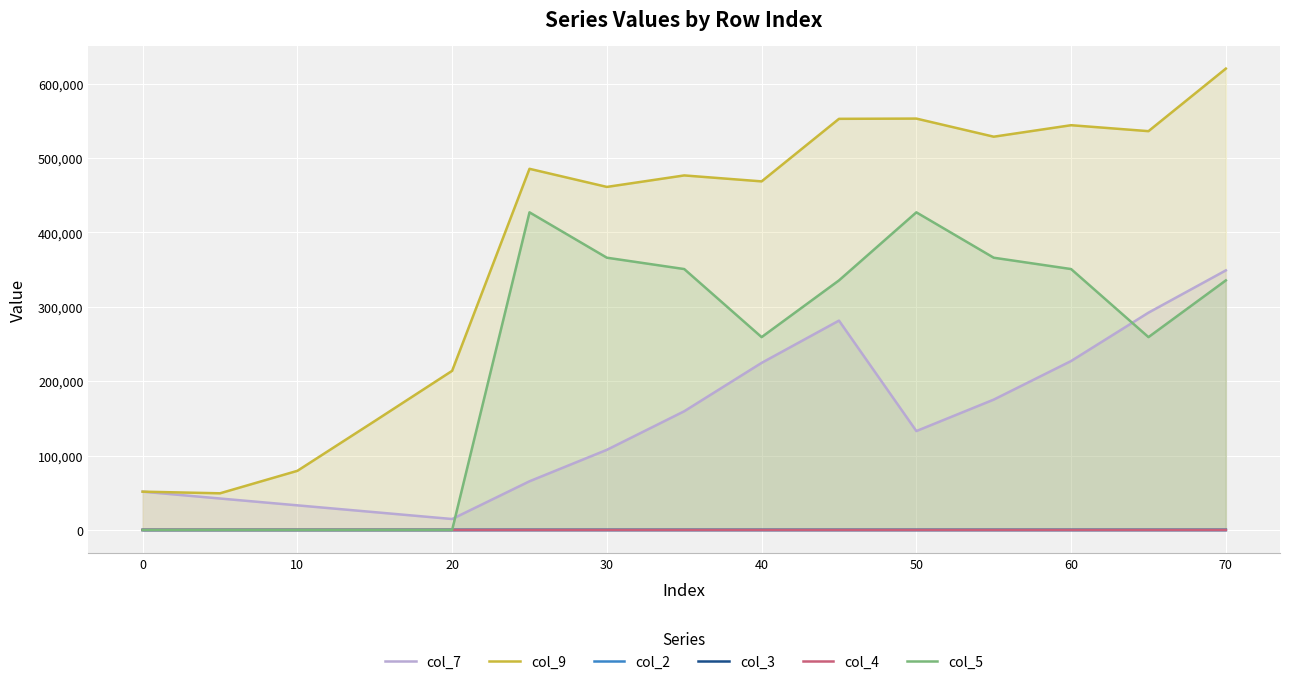

What is the difference between the maximum and minimum values in the col_9 series?

571056